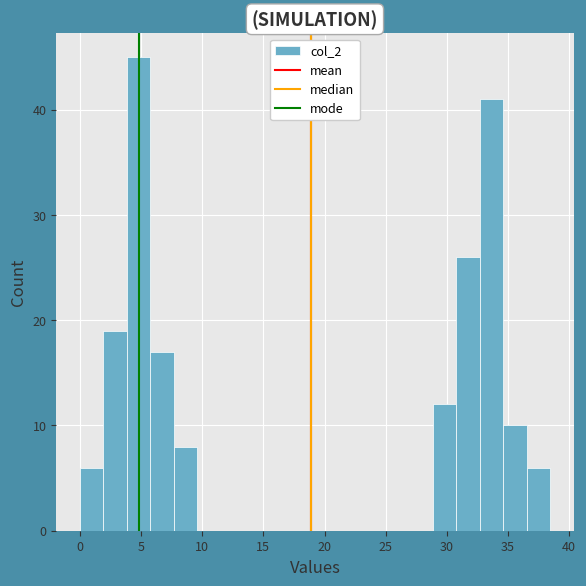

Around what value on the x-axis is the tallest bar? Give the approximate position of its centre, as read against the axis.

5.0